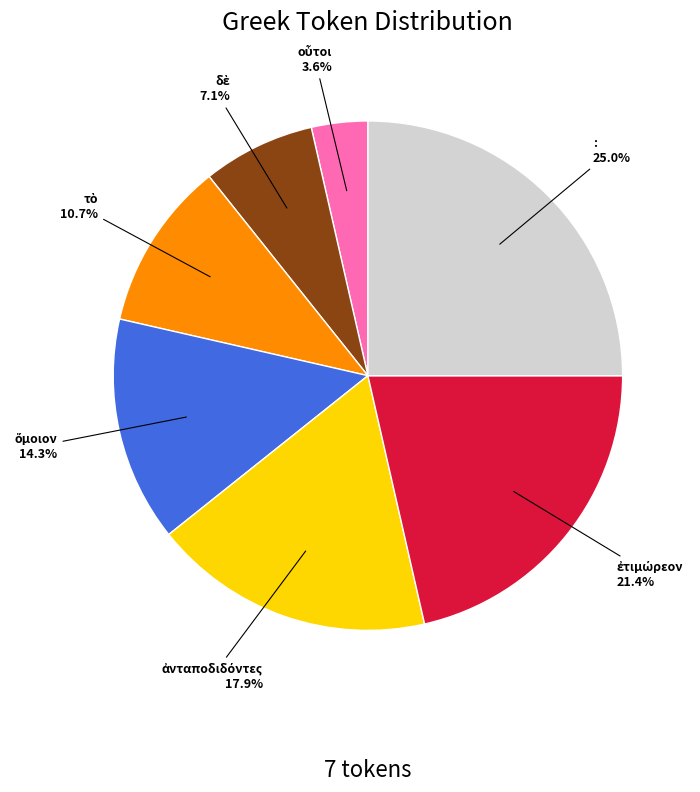

Does any single category account for the majority?

No